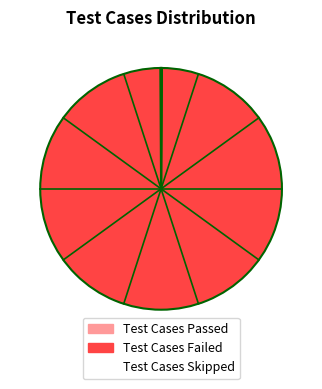

Which slice represents more than half of the pie?

Test Cases Failed